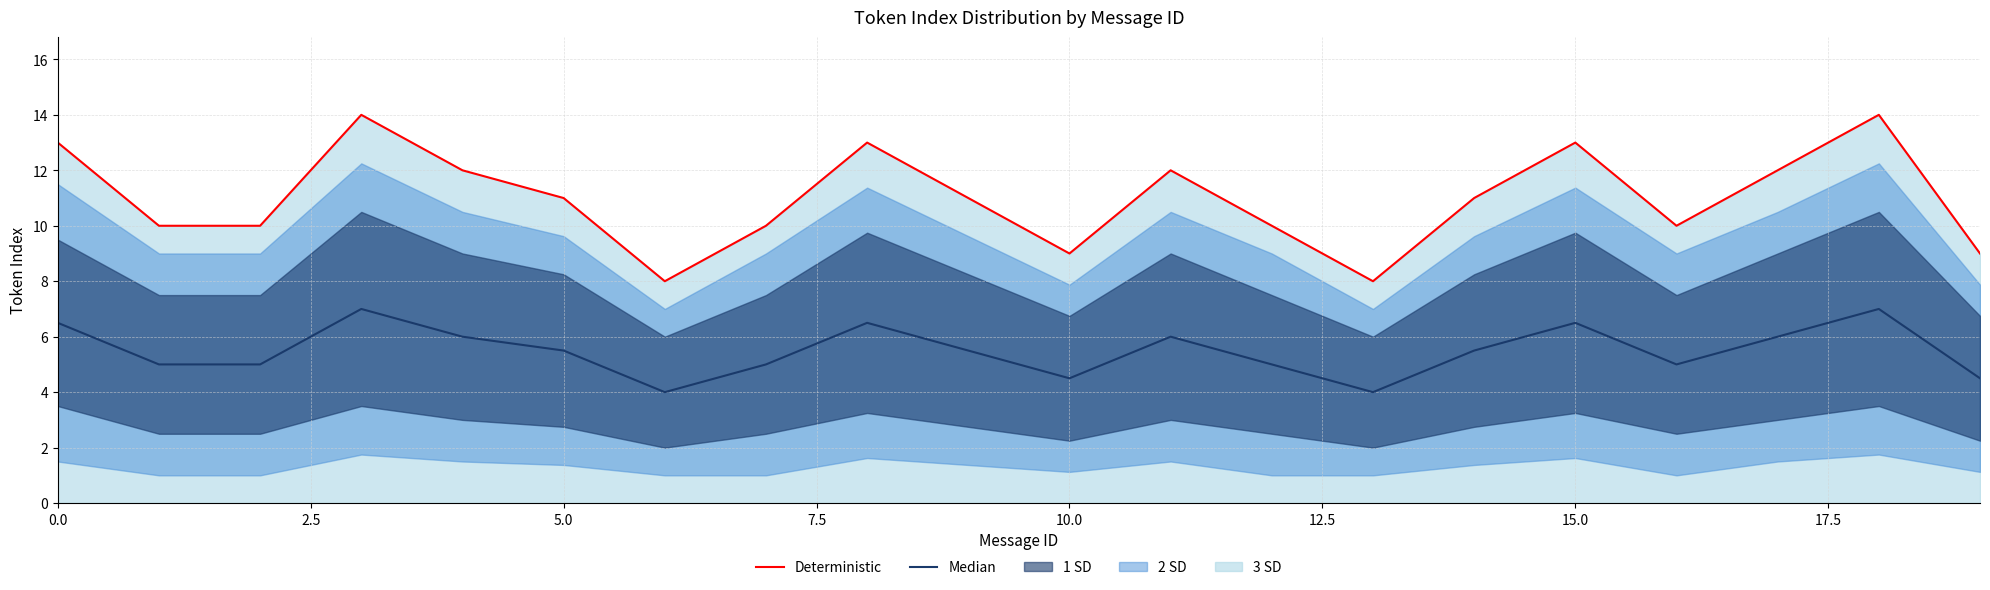

What position from the right is 19?

1